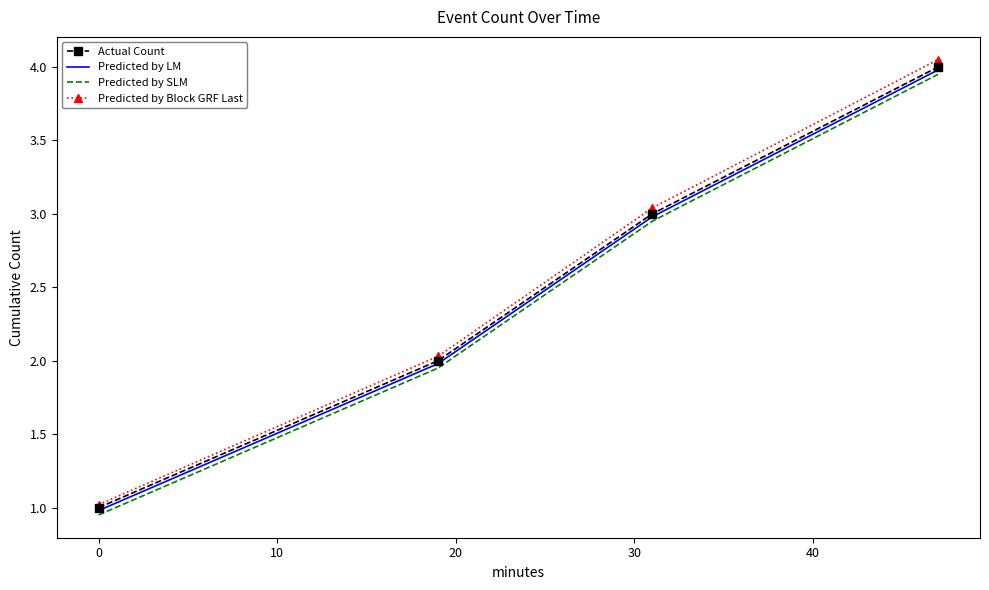

True or false: Predicted by Block GRF Last and Predicted by SLM cross at least once.

False